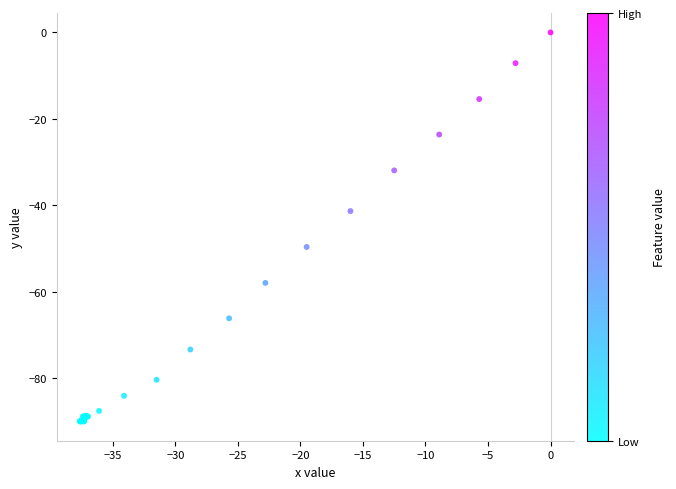

What Y value in the scatter plot is closest to -44?

-41.3